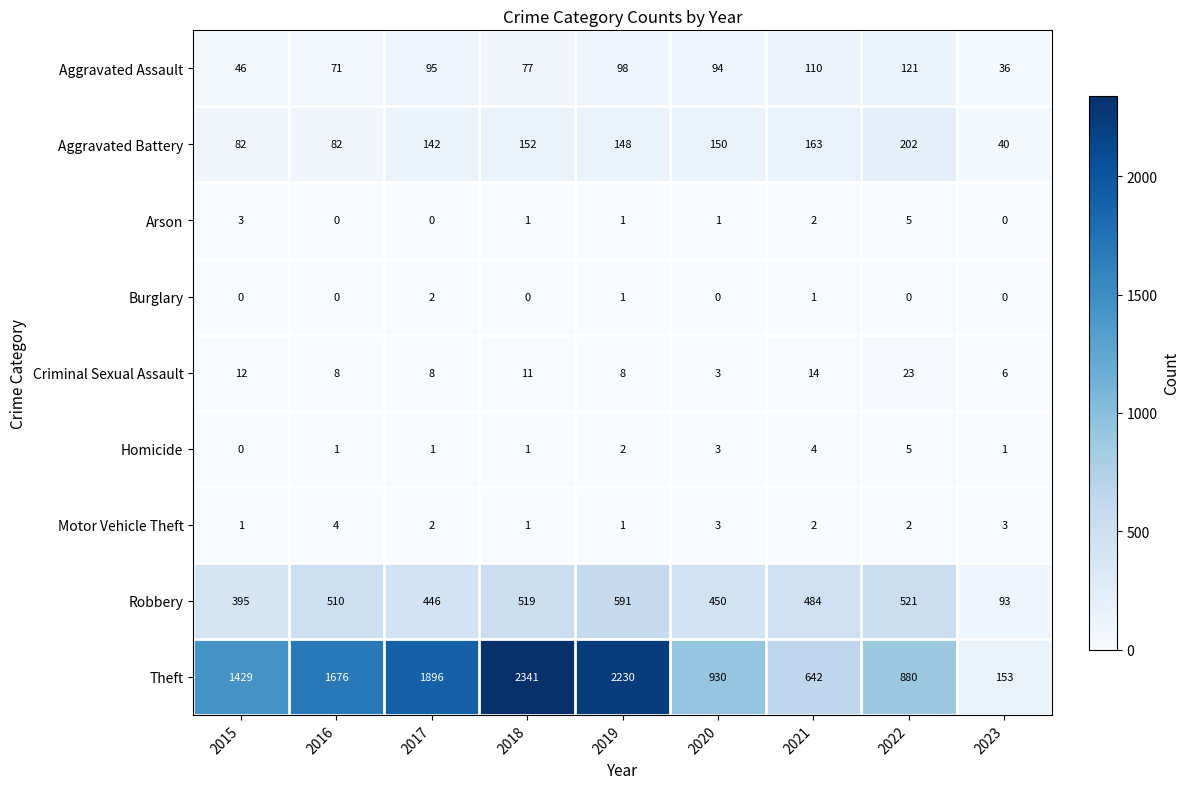

How many distinct data groups are displayed?

9